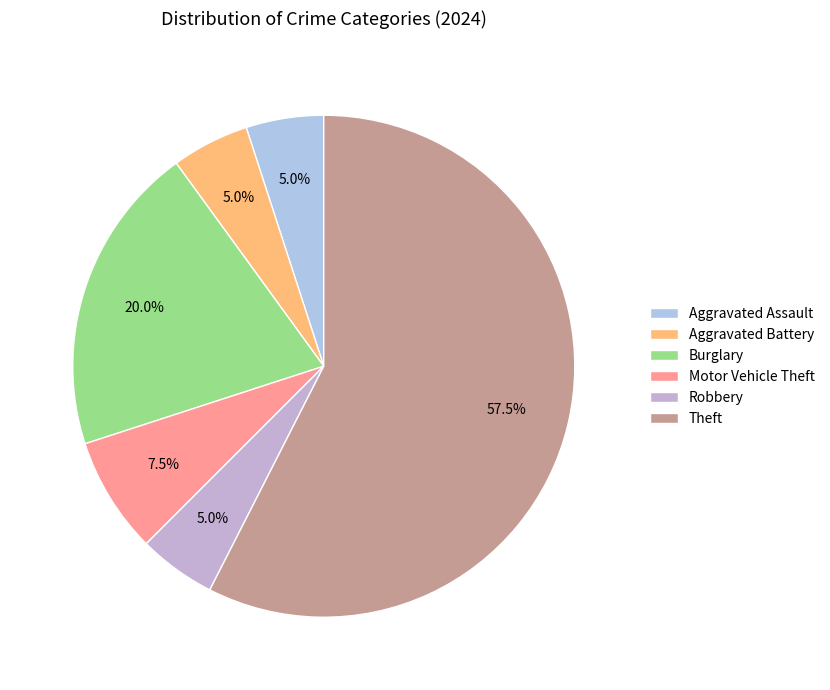

To the nearest percent, what is the combined percentage of Theft and Motor Vehicle Theft?

65%